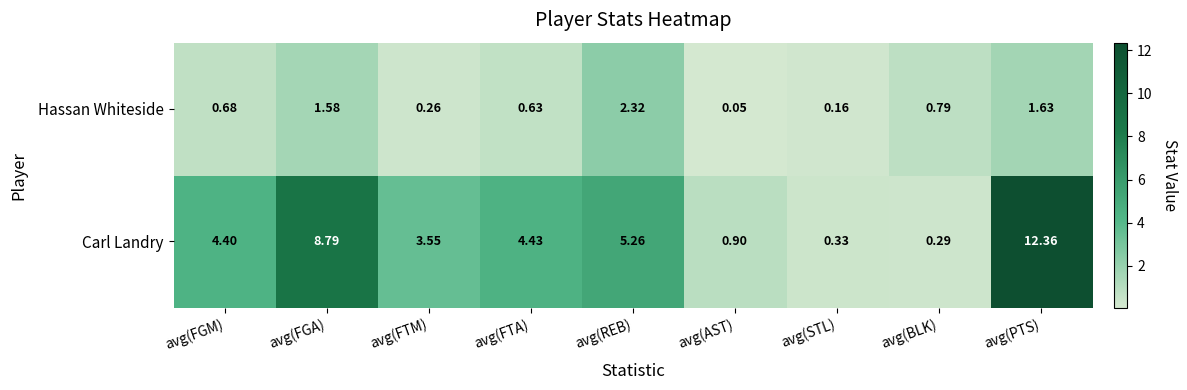

Which series changed the most between avg(FGM) and avg(STL)?

Carl Landry